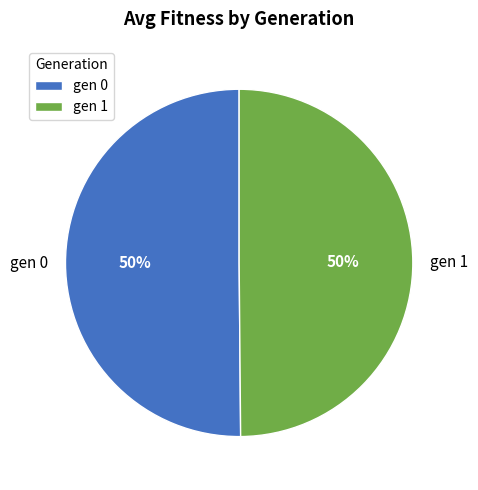

Approximately how many times larger is the value at gen 0 compared to gen 1?

1.0